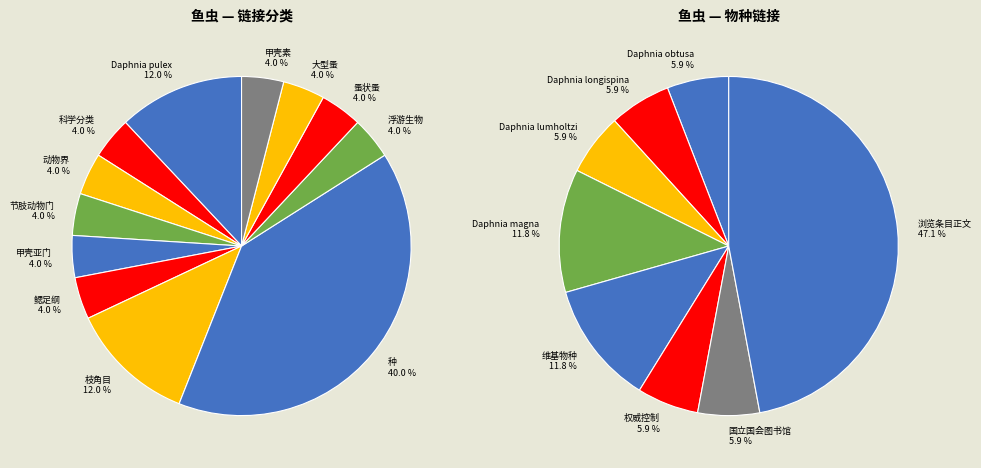

True or false: Daphnia pulex accounts for 27% of the total.

False